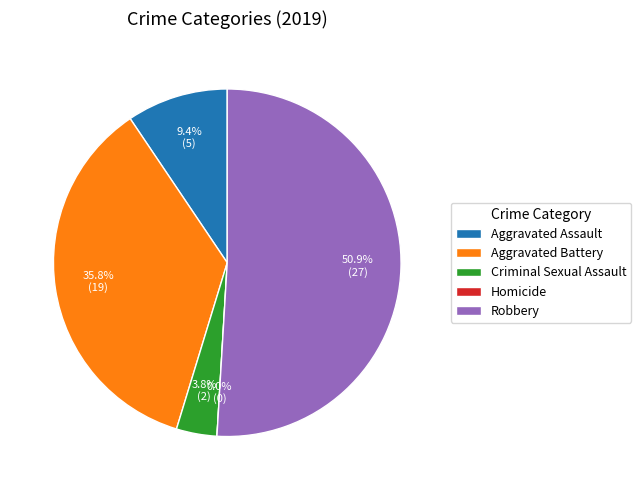

To the nearest percent, what portion does Aggravated Assault represent?

9%